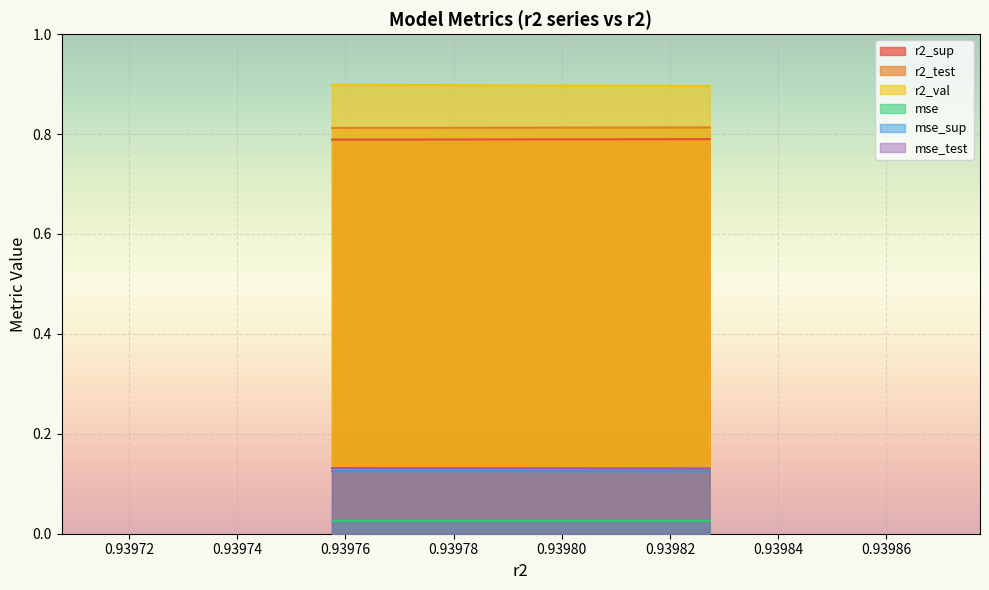

Which series has the largest total across all categories?

r2_val